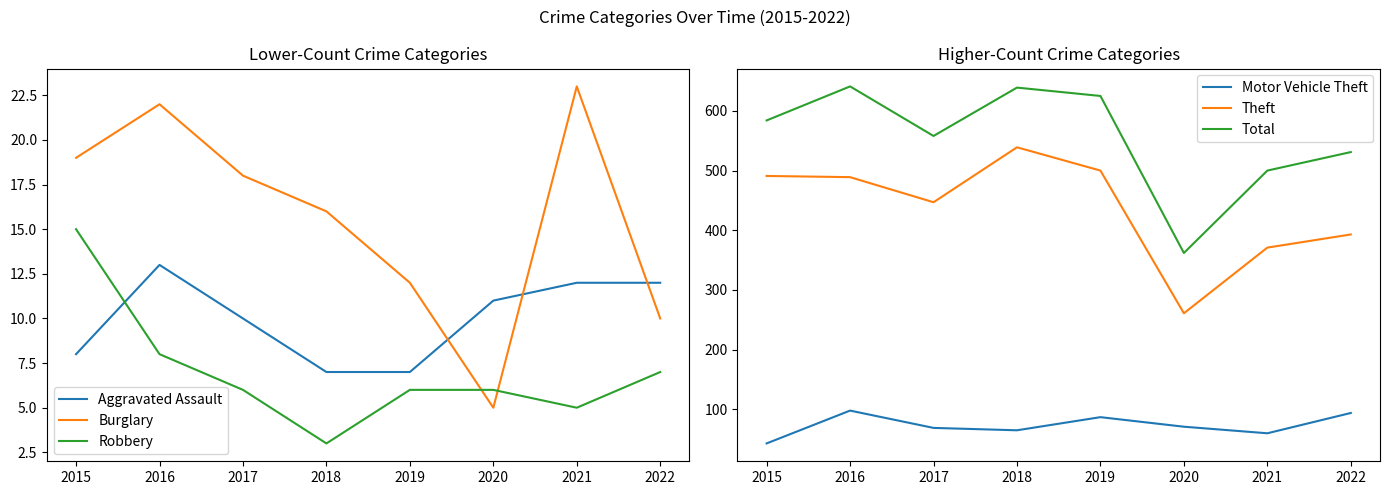

Is the value of Aggravated Assault at 2018 greater than the value of Motor Vehicle Theft at 2017?

No